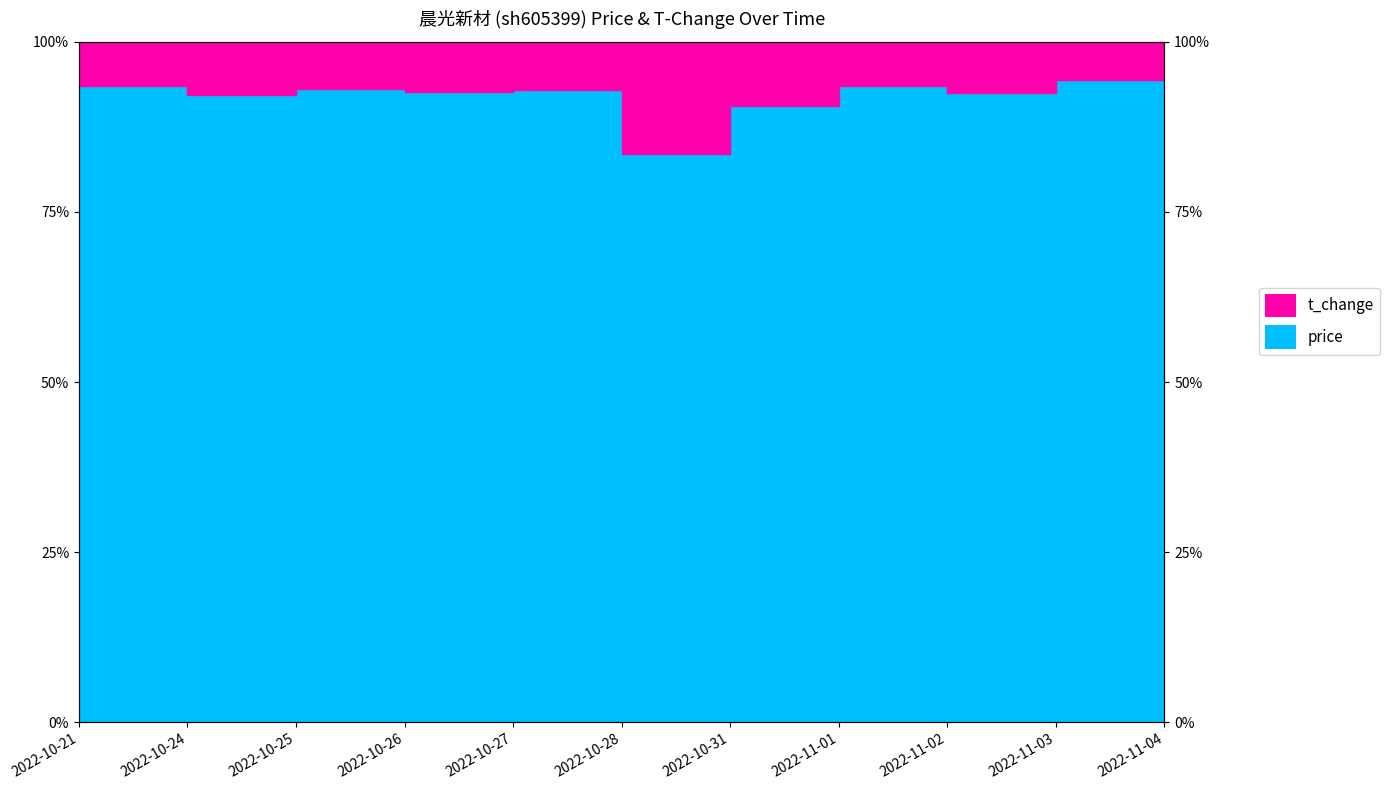

Rank the categories by value from highest to lowest.

2022-11-04, 2022-11-03, 2022-10-21, 2022-11-01, 2022-10-25, 2022-10-27, 2022-10-26, 2022-11-02, 2022-10-24, 2022-10-31, 2022-10-28